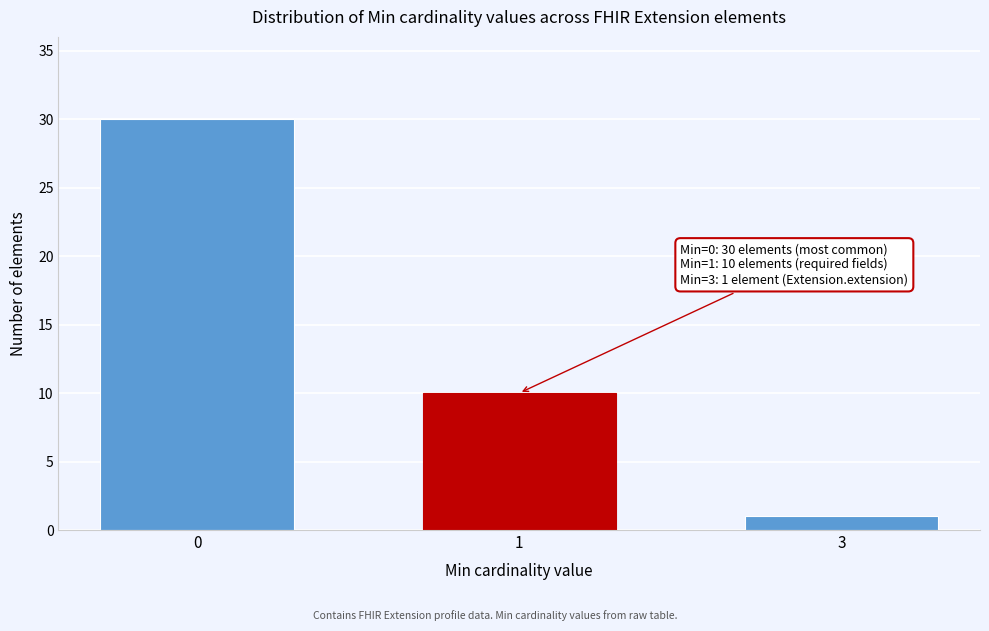

Reading left to right, what are all the values shown in this chart?

0=30	1=10	3=1